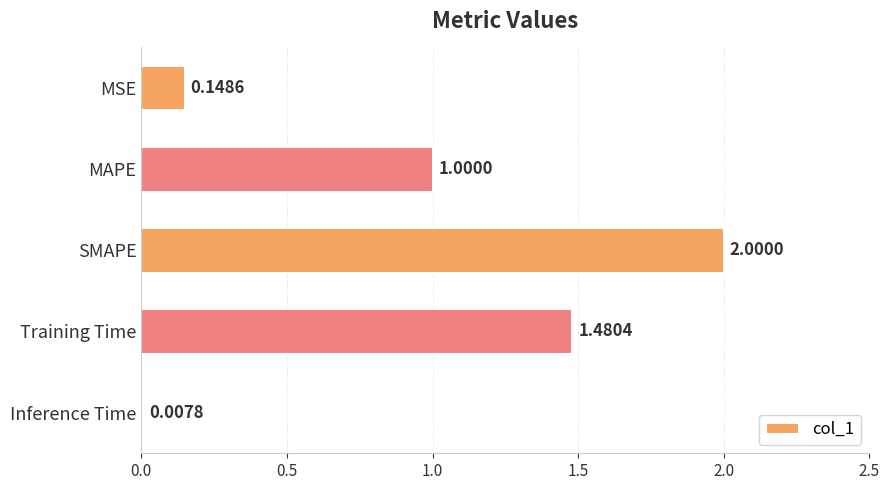

What is the label of the 3rd bar from the bottom?

SMAPE